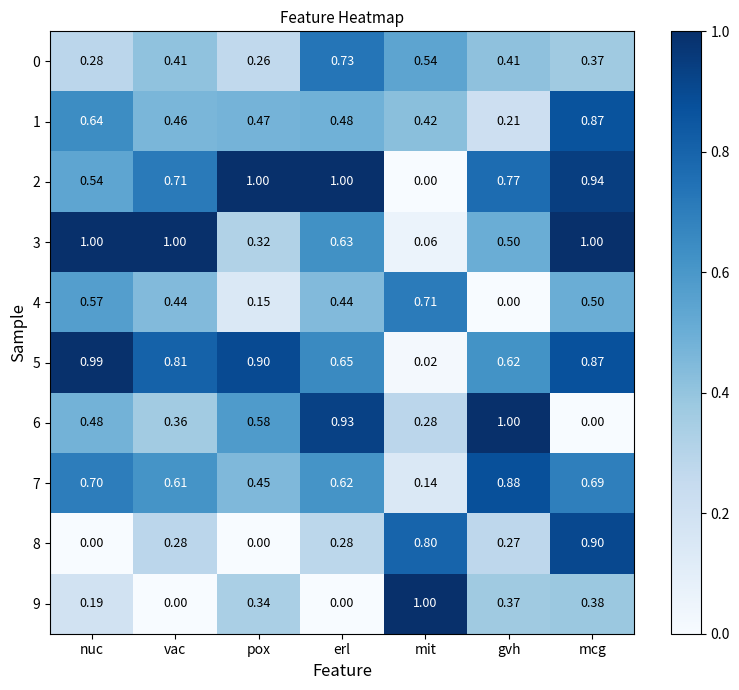

Count the number of categories in the chart.

7